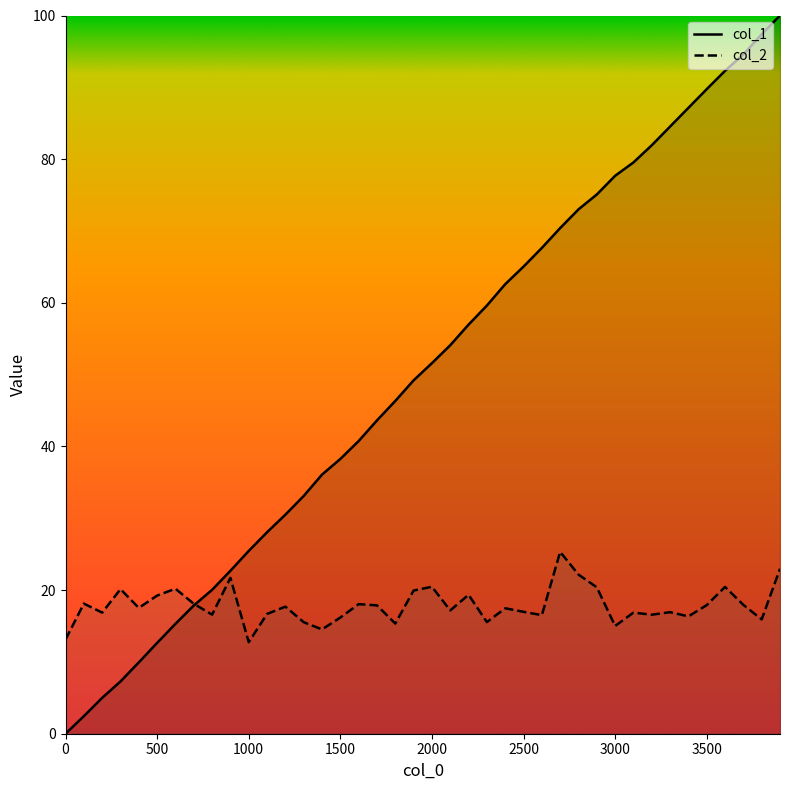

True or false: col_1 line and col_2 line intersect in this chart.

True